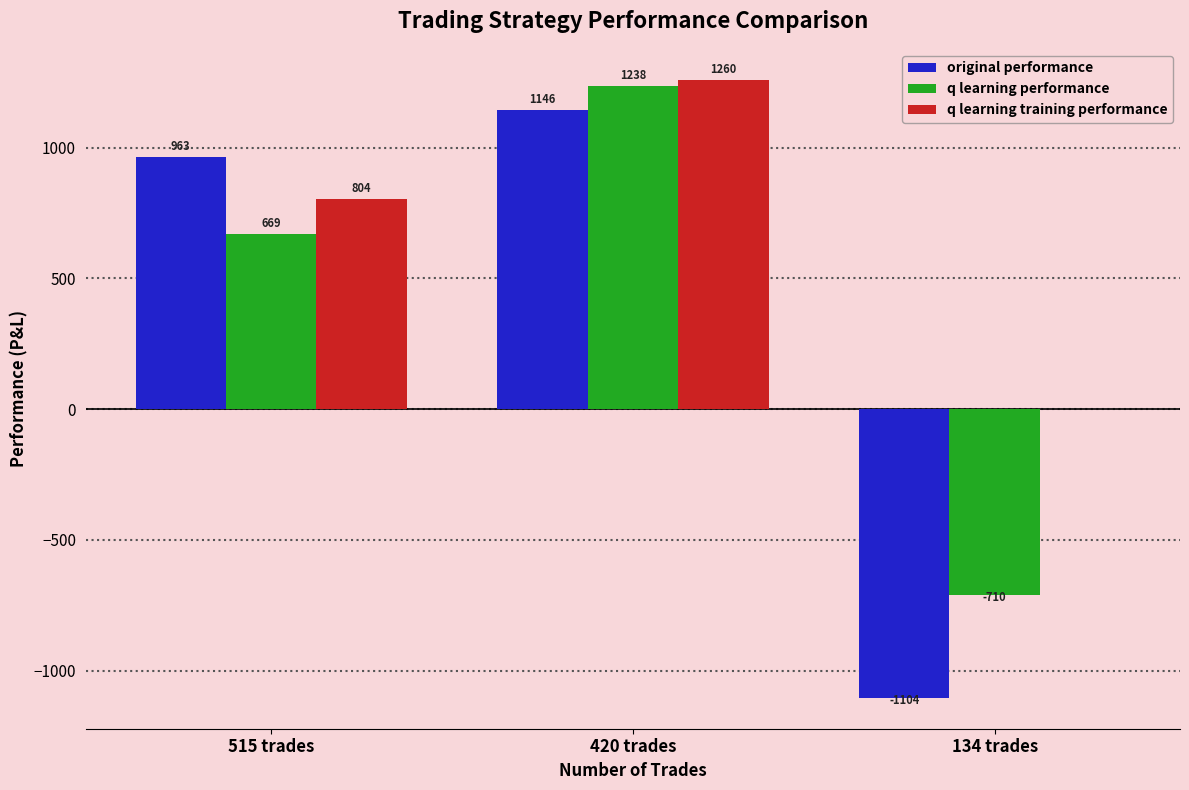

What is the approximate value of original performance at 515 trades?

963.2